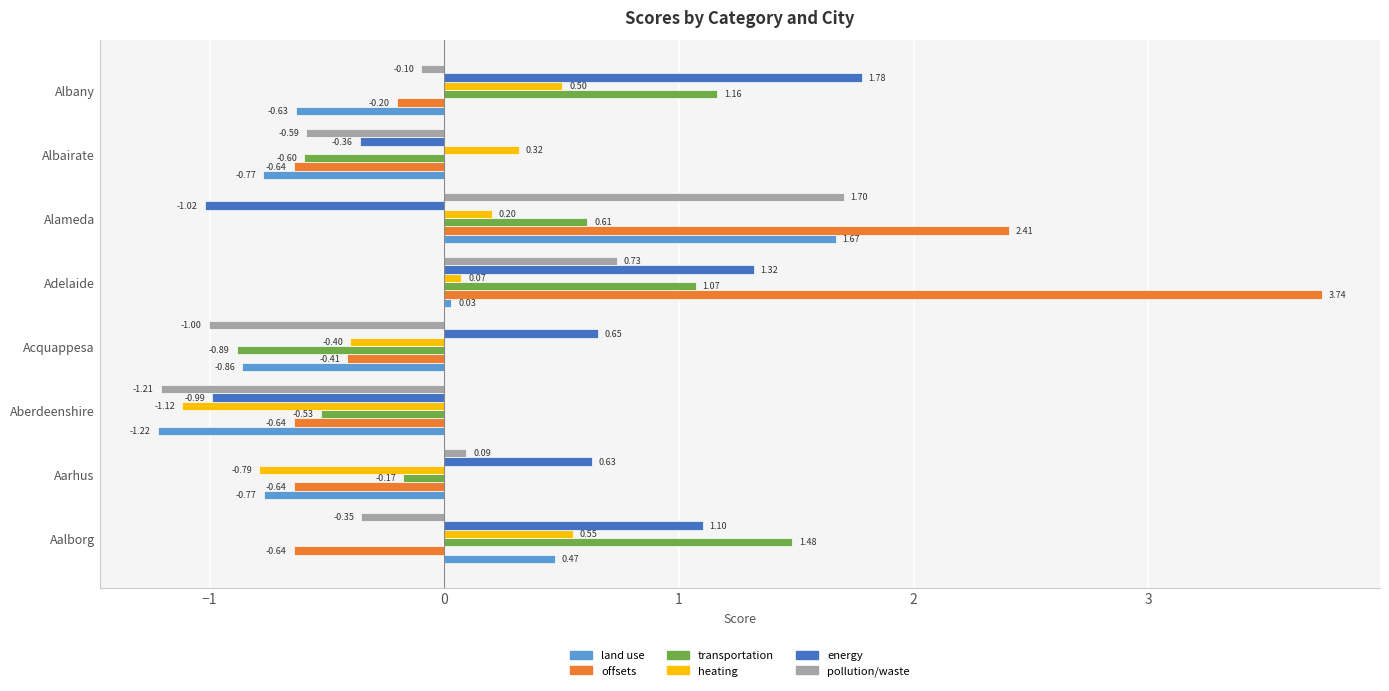

Where is pollution/waste nearest to the value 0?

Aarhus